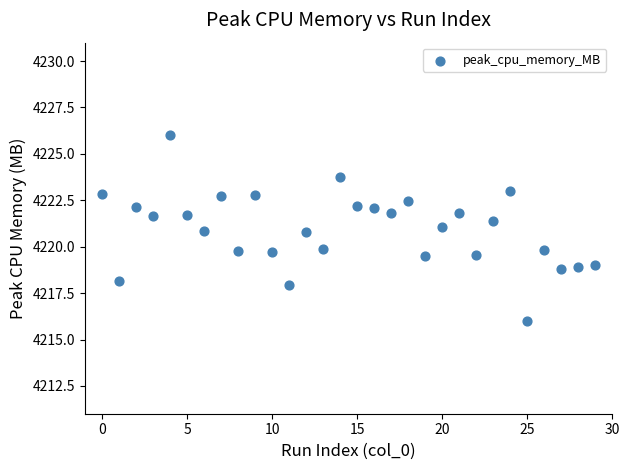

What is the range of Y values (max minus min)?

10.0